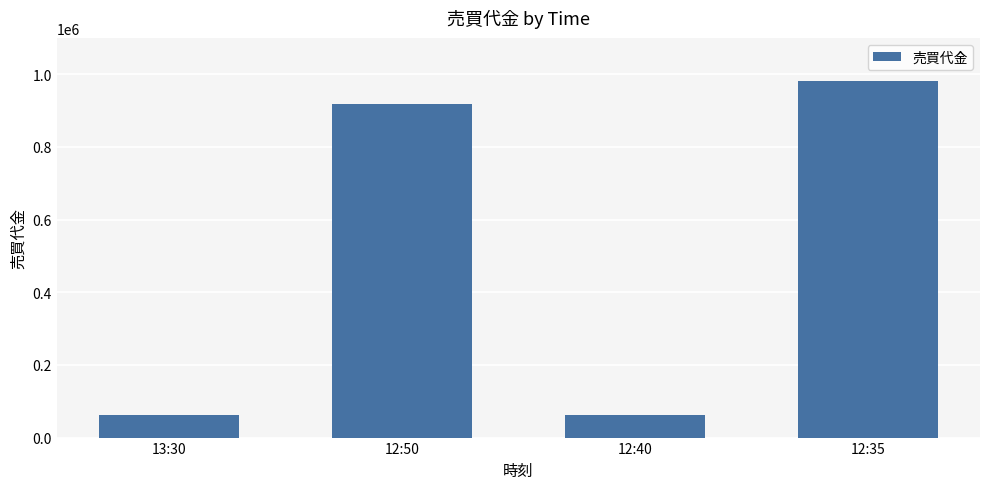

Between 12:50 and 13:30, which is larger?

12:50